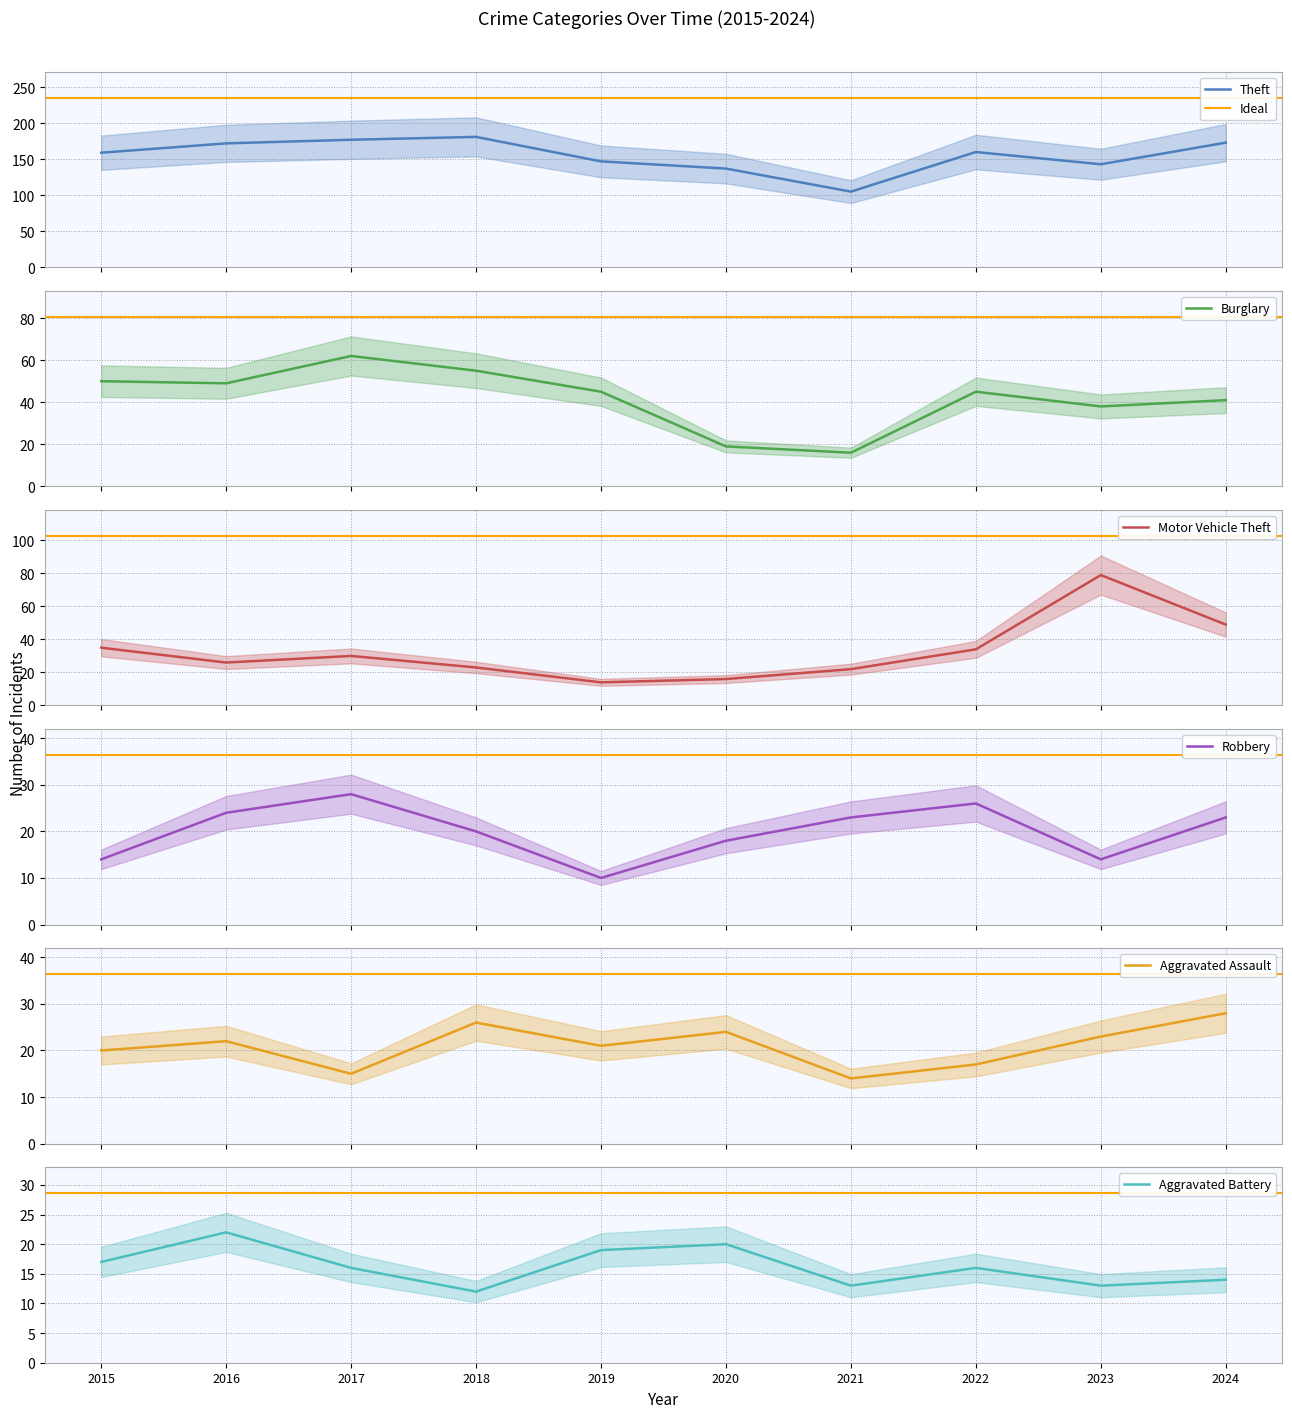

How many values in the Burglary series are below 45?

4